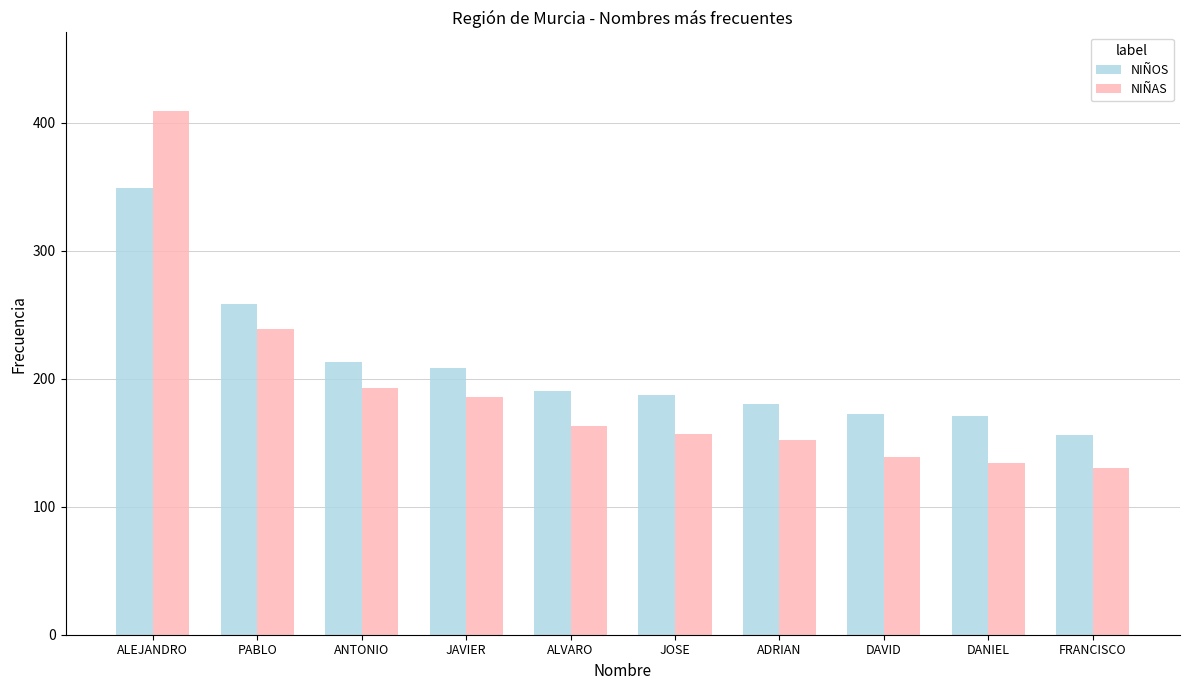

Which category has the lowest value in the NIÑOS series?

FRANCISCO